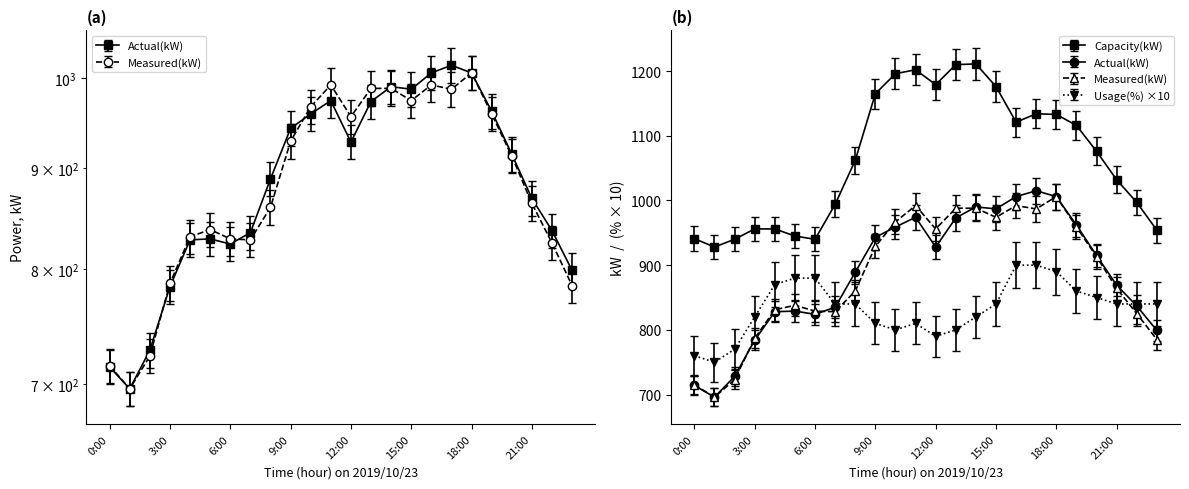

True or false: Actual(kW) has a value of 889.0 at 8:00.

True